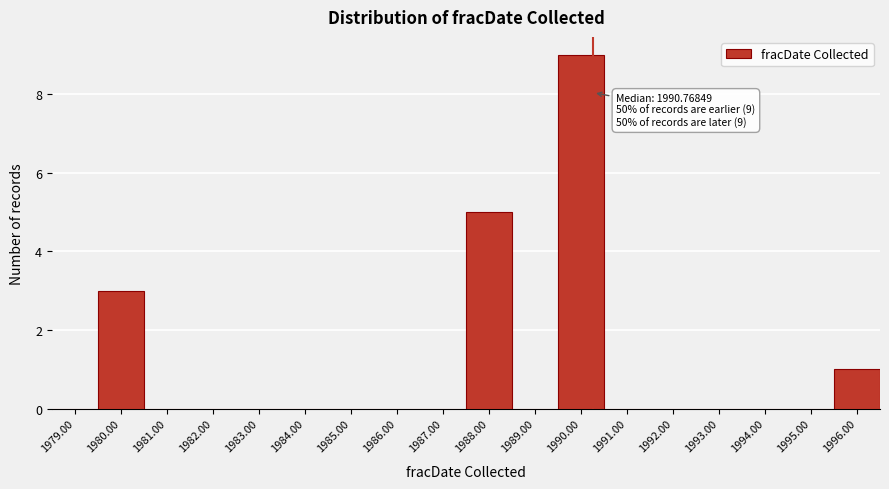

Reading left to right, list all the values displayed in this chart.

1979.00=0	1980.00=3	1981.00=0	1982.00=0	1983.00=0	1984.00=0	1985.00=0	1986.00=0	1987.00=0	1988.00=5	1989.00=0	1990.00=9	1991.00=0	1992.00=0	1993.00=0	1994.00=0	1995.00=0	1996.00=1